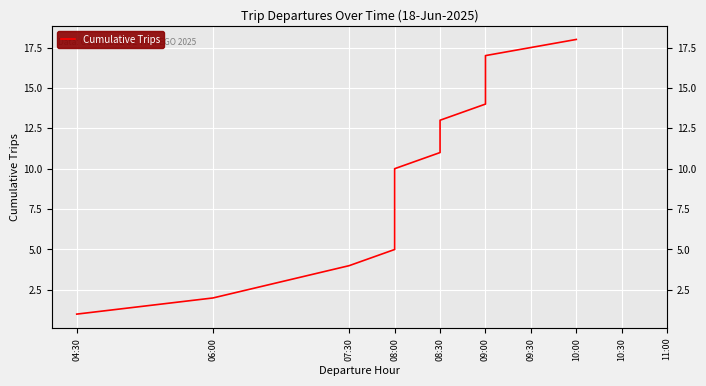

True or false: the data shows 4 at 07:30.

True